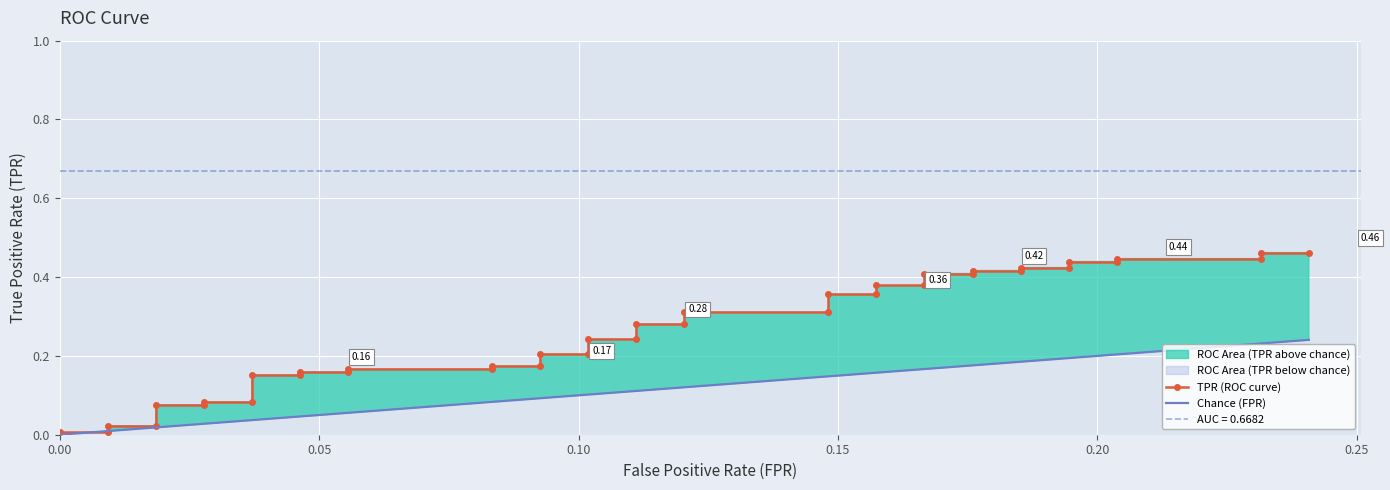

What is the sum of all Chance (FPR) values?

4.6